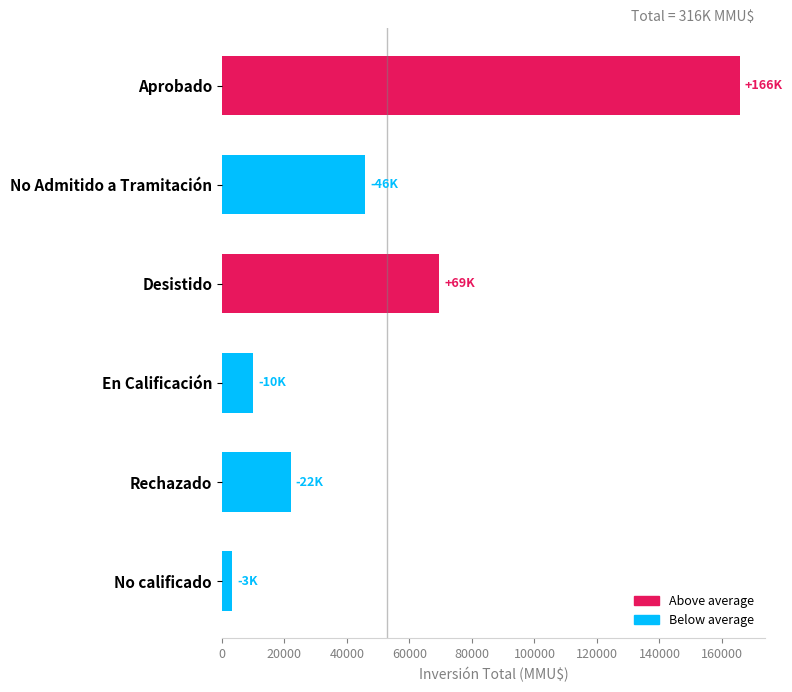

Which has a higher value, No Admitido a Tramitación or Rechazado?

No Admitido a Tramitación